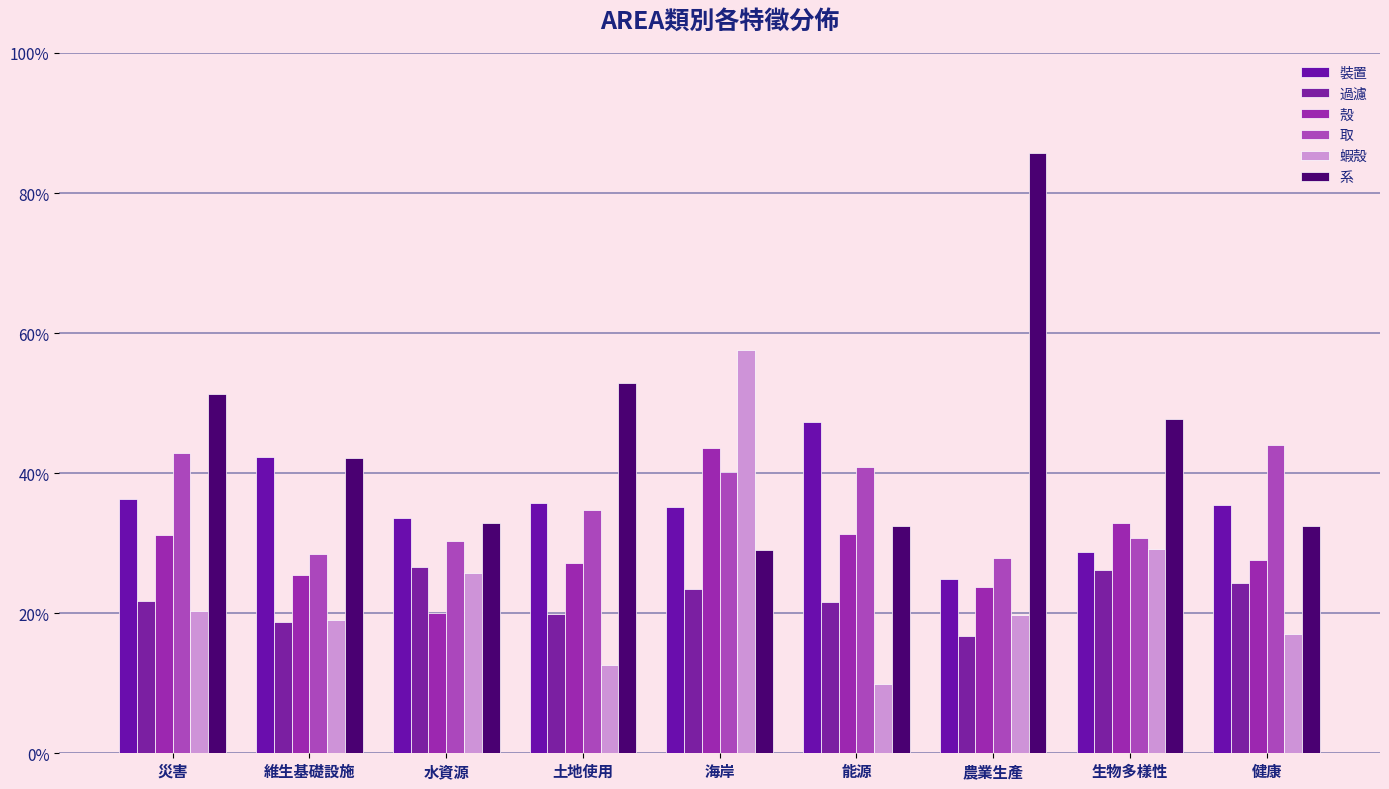

Does the chart contain stacked bars?

No